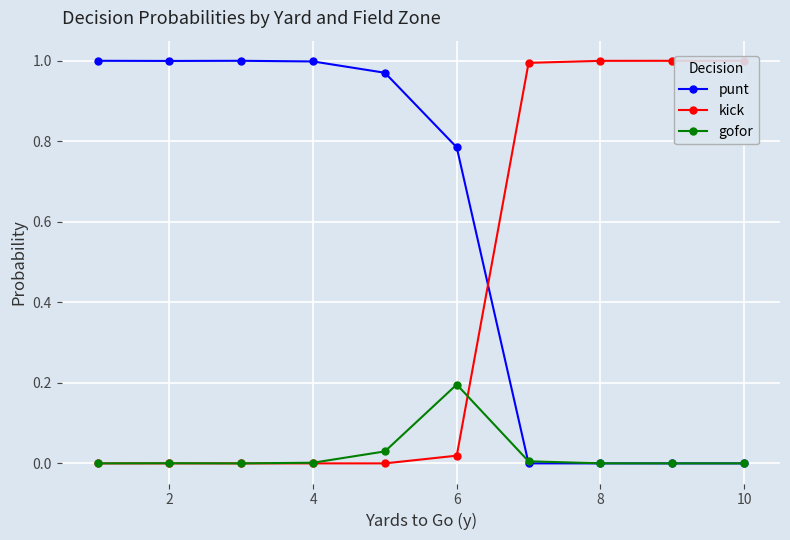

At how many categories does at least one series exceed 0?

10